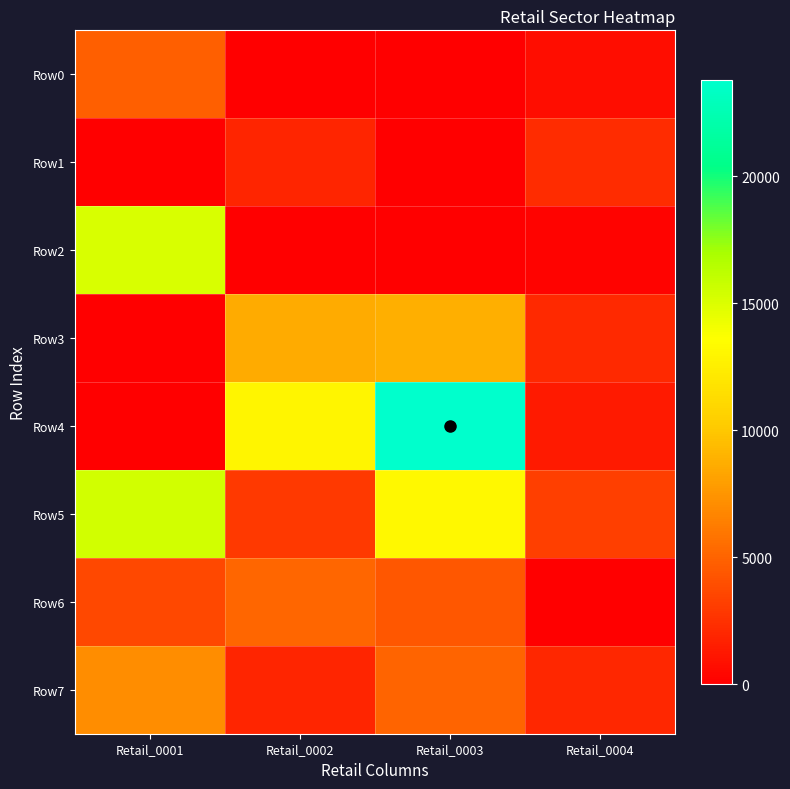

Between Retail_0002 and Retail_0004, which series saw the biggest shift?

Row4